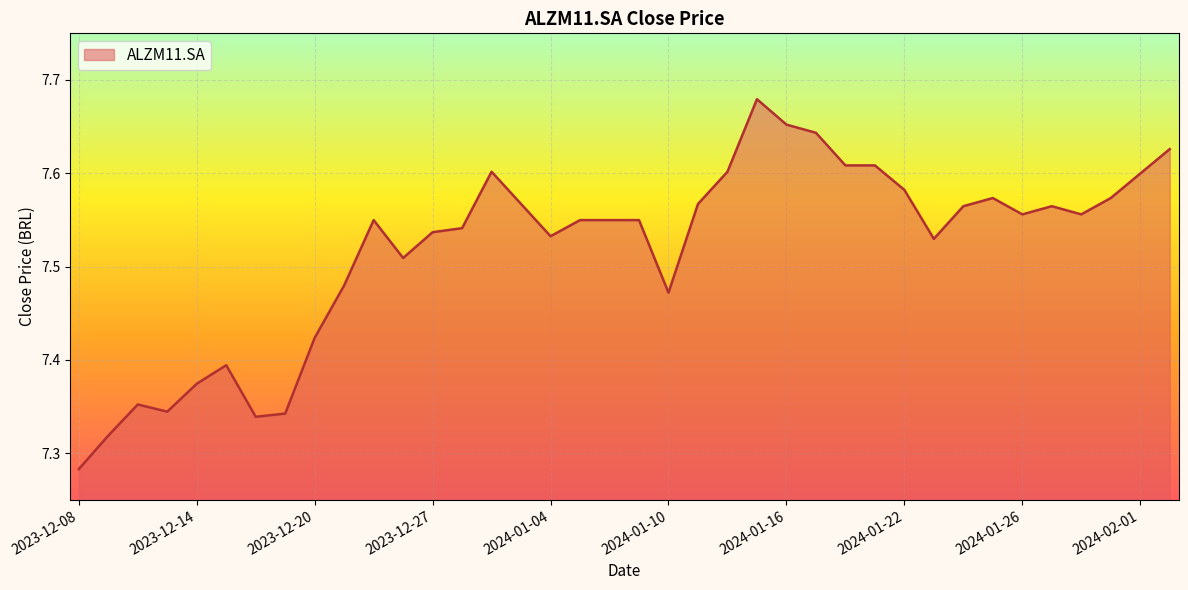

What is the difference between the maximum and minimum values?

0.4